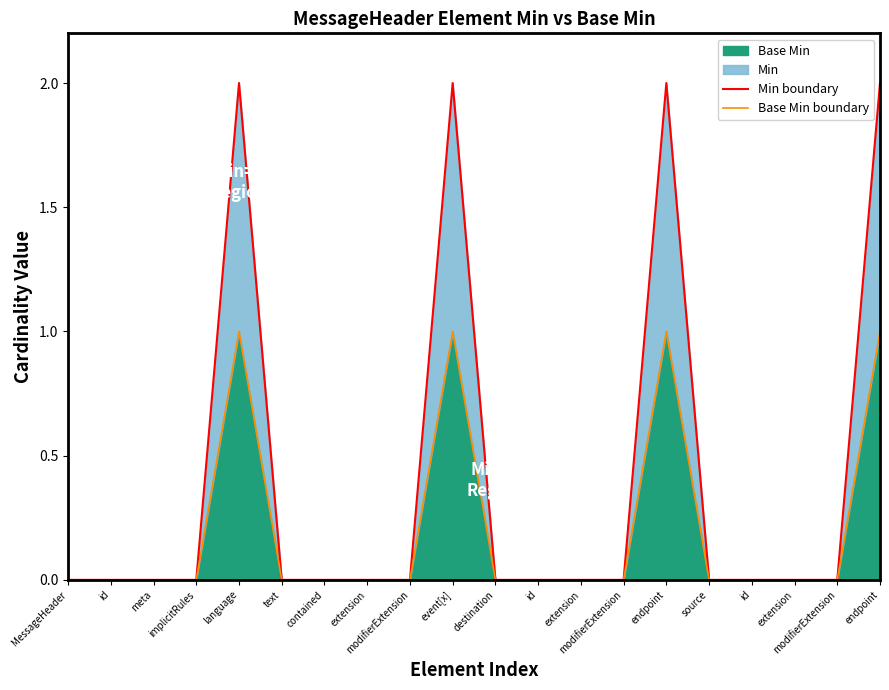

Where is Base Min boundary nearest to the value 0?

MessageHeader